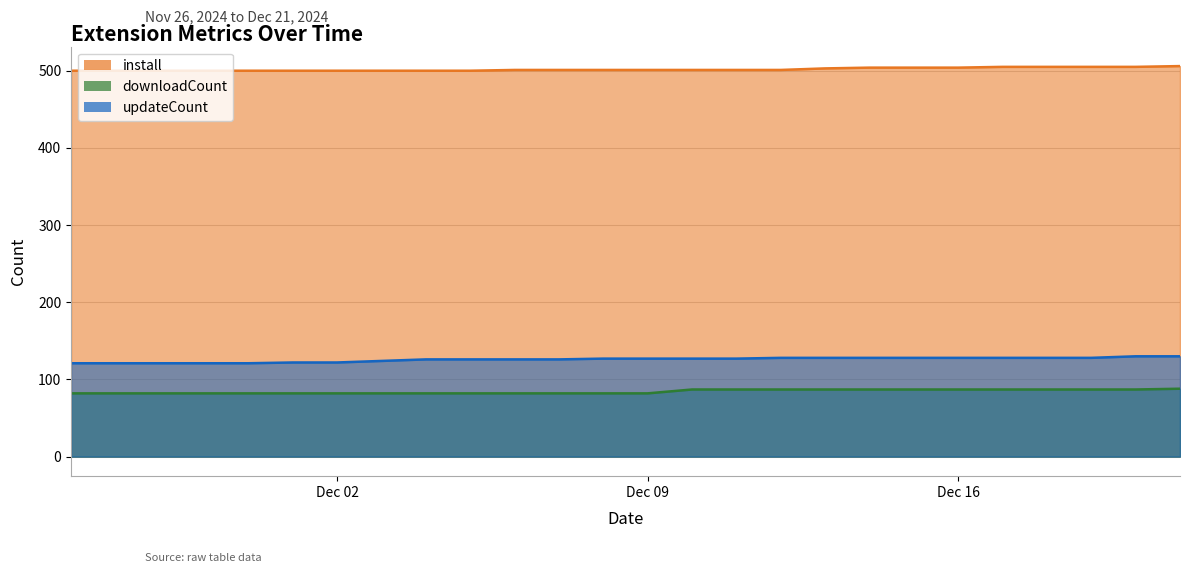

At which label does downloadCount reach its peak?

2024-12-21